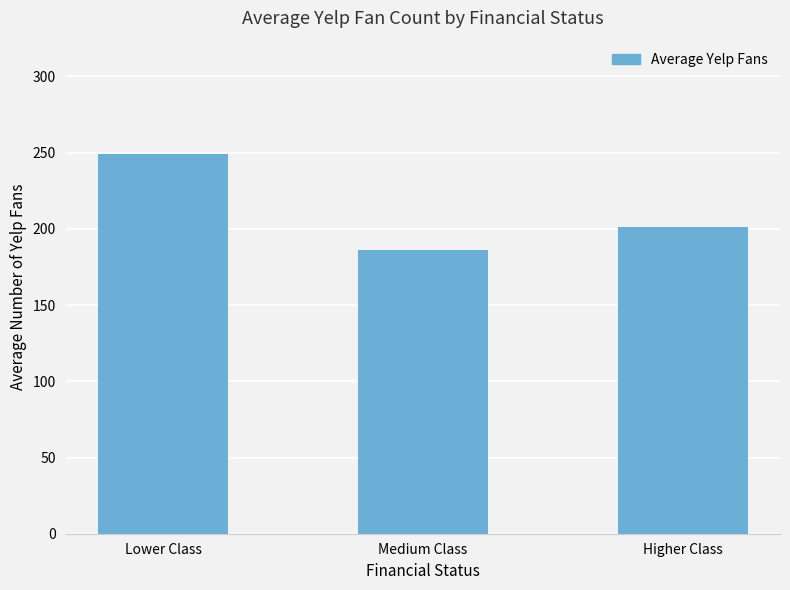

How many data points does each series have?

3